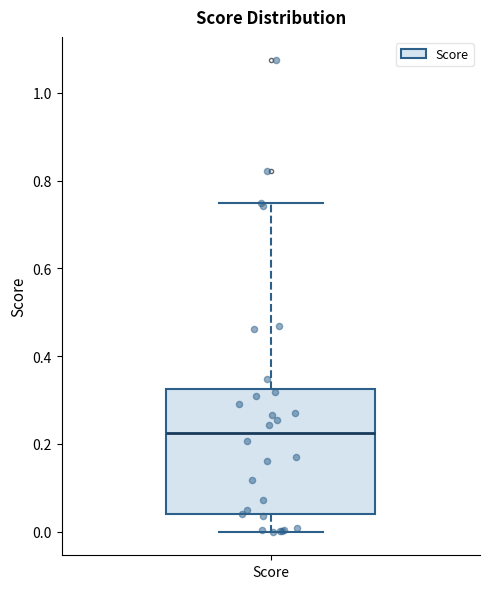

Where is the upper edge of the box for Score on the y-axis? The values are not printed on the chart, so give them approximately, as read against the axis.

0.32